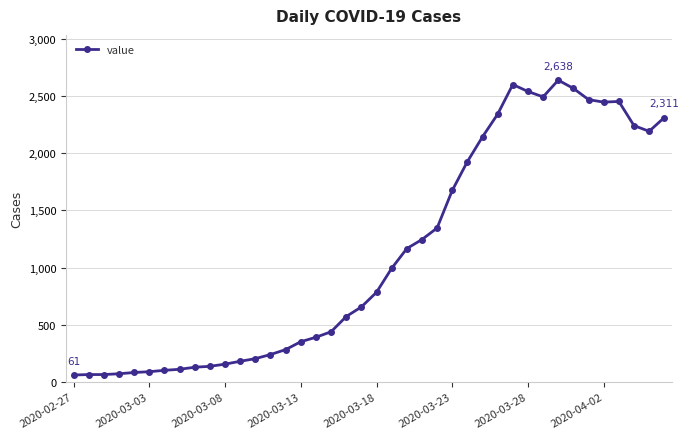

What is the value of the 19th point from the left?

572